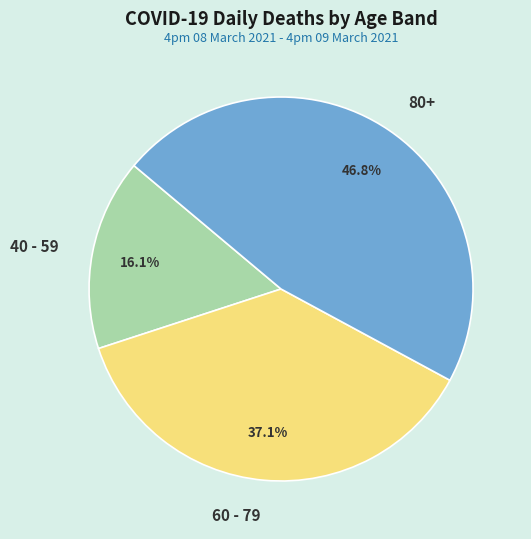

To the nearest percent, what percentage of the pie is 60 - 79?

37%